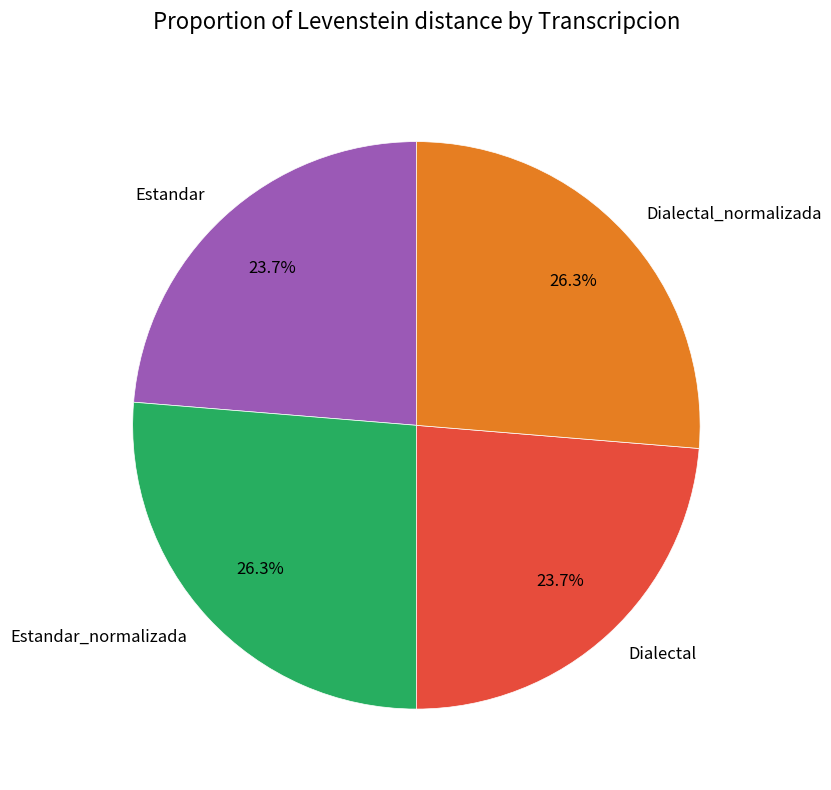

Is there any slice that represents more than half of the pie?

No